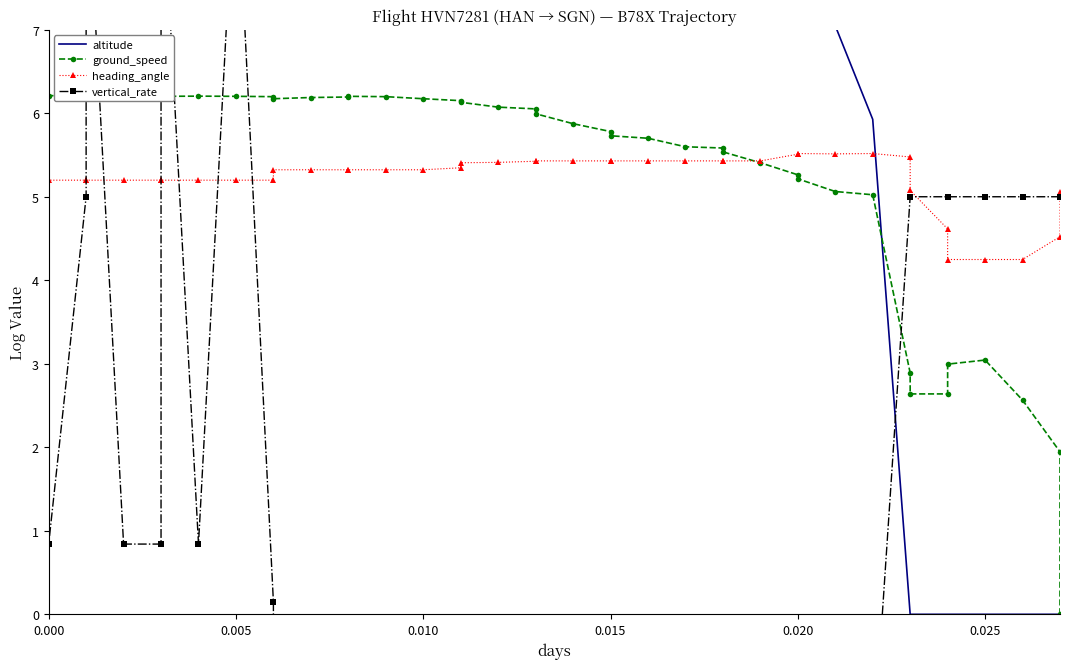

What is the smallest value displayed?

-3.3